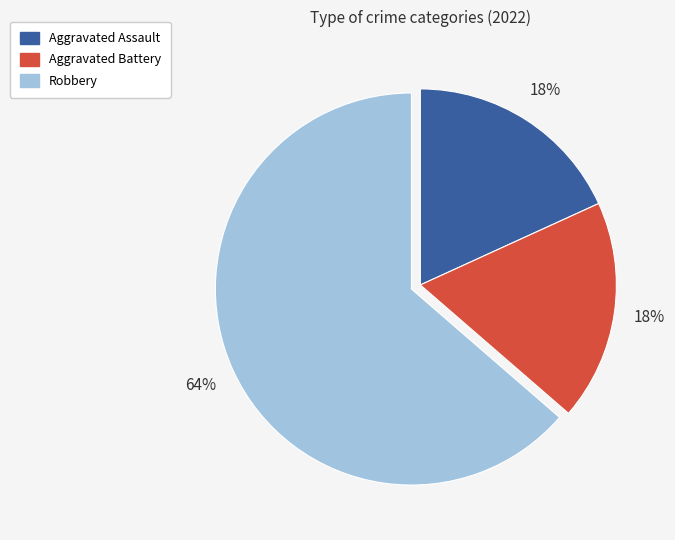

Does any single category account for the majority?

Yes